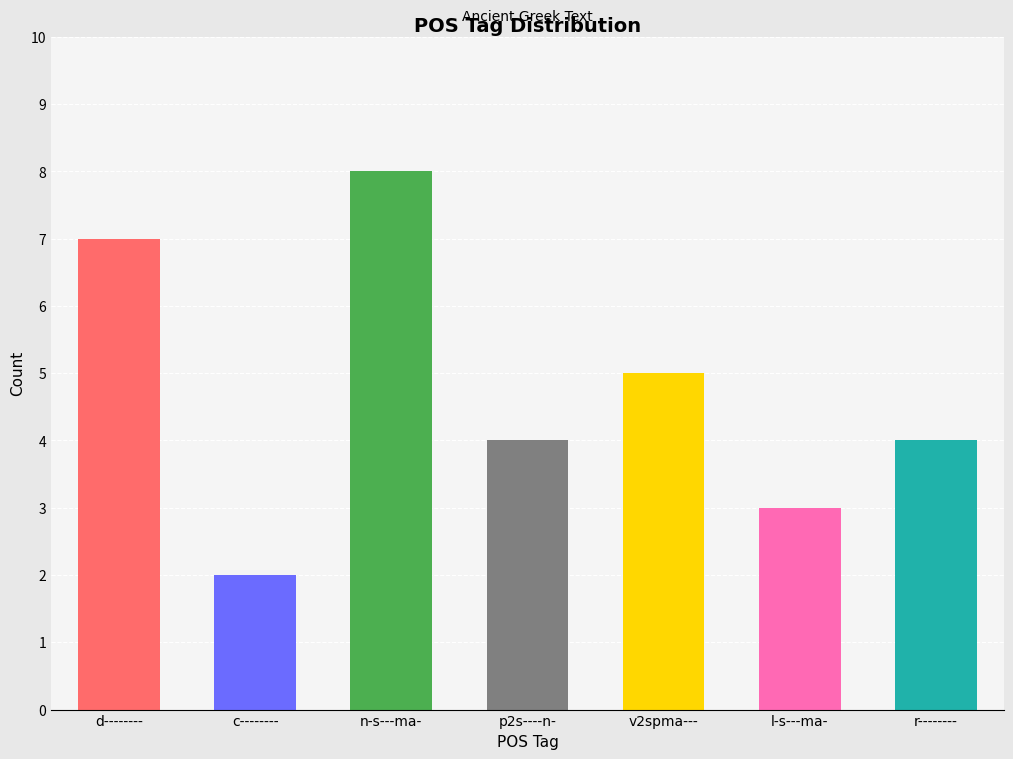

What is the change in value from p2s----n- to l-s---ma-?

-1